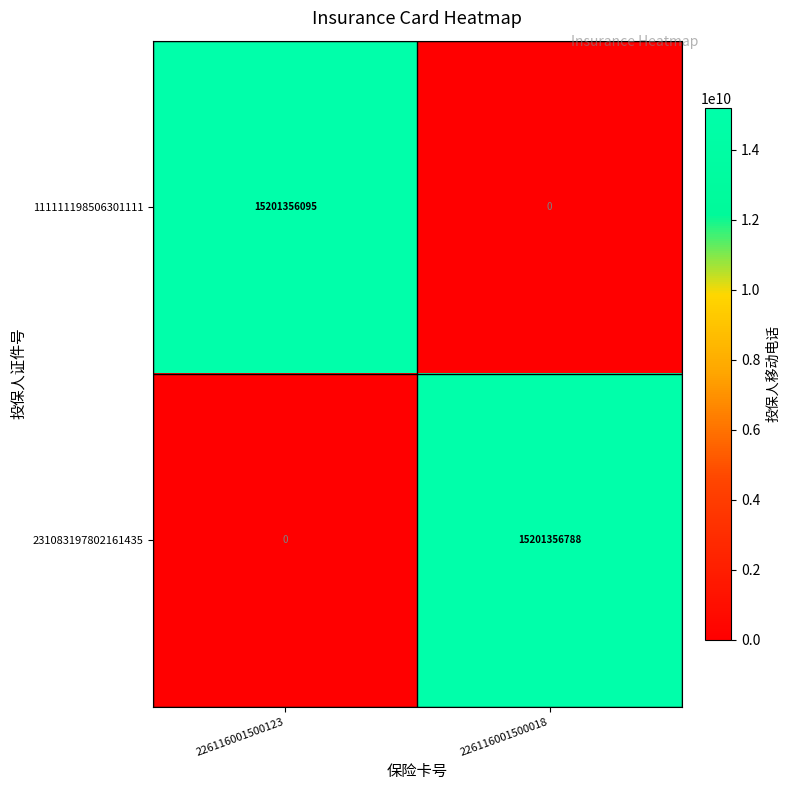

Rank the series by their maximum value, from lowest to highest.

111111198506301111, 231083197802161435